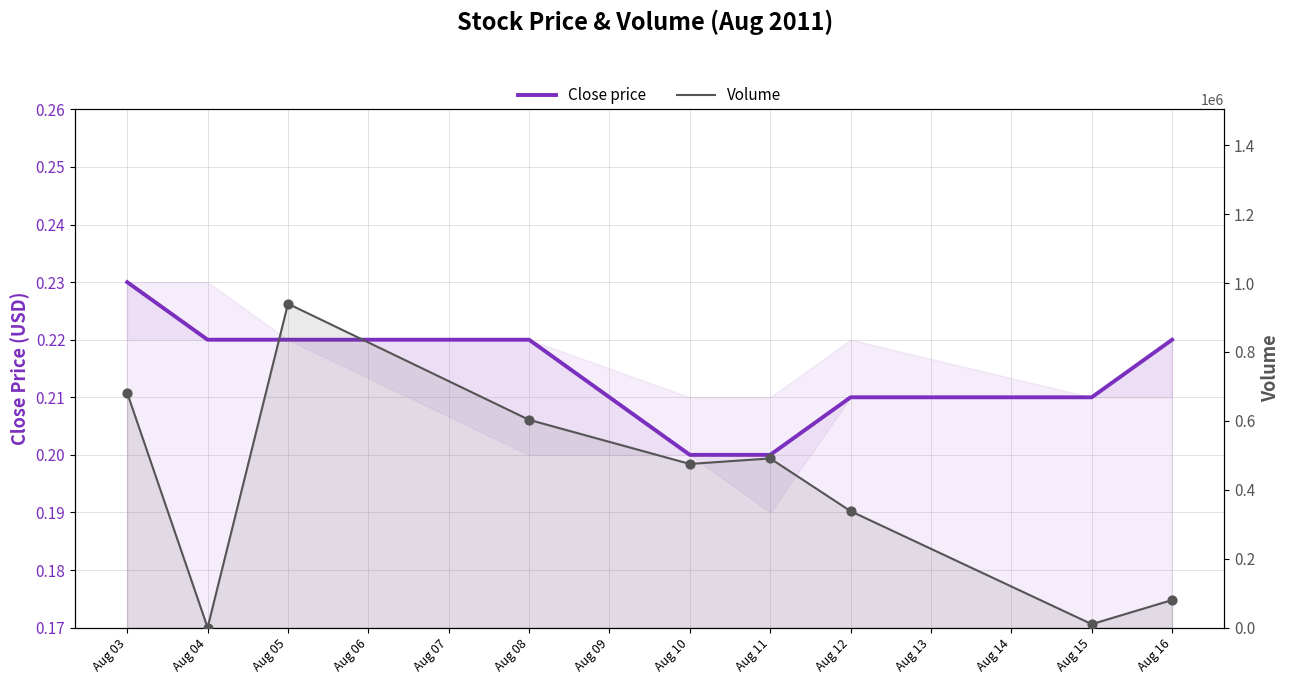

Which series has the largest Y range (max minus min)?

Volume